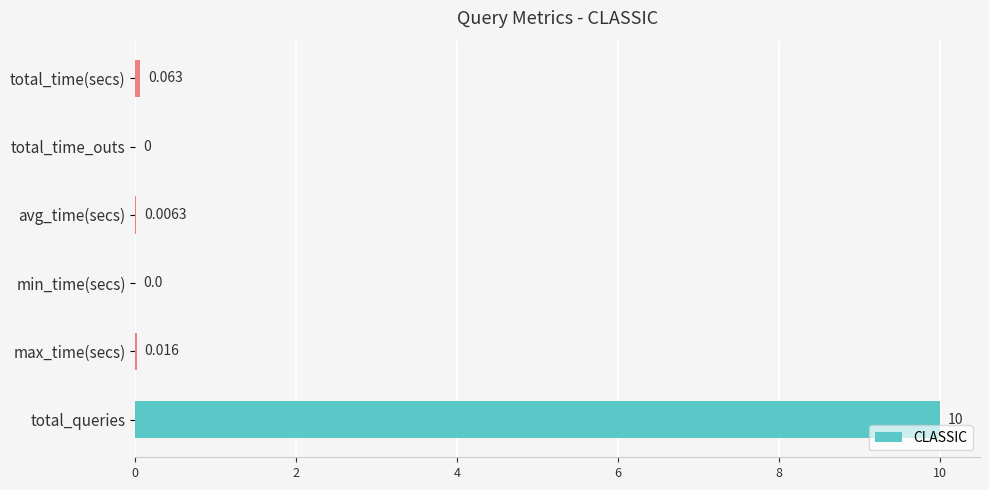

At which label is the value closest to 5?

total_time(secs)